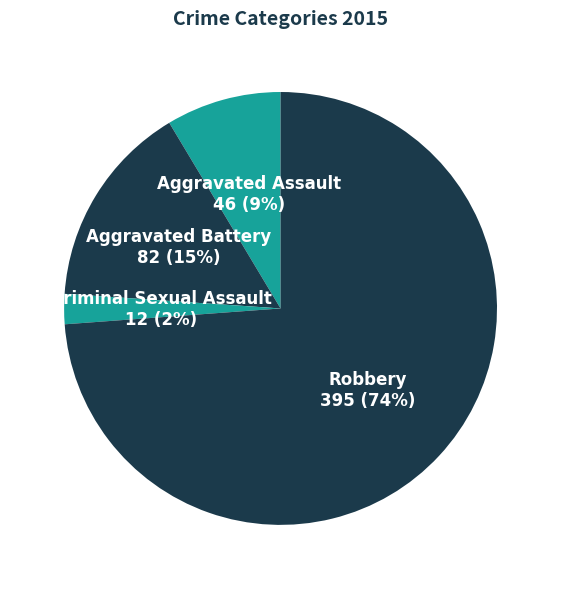

Which category has the biggest portion of the pie?

Robbery